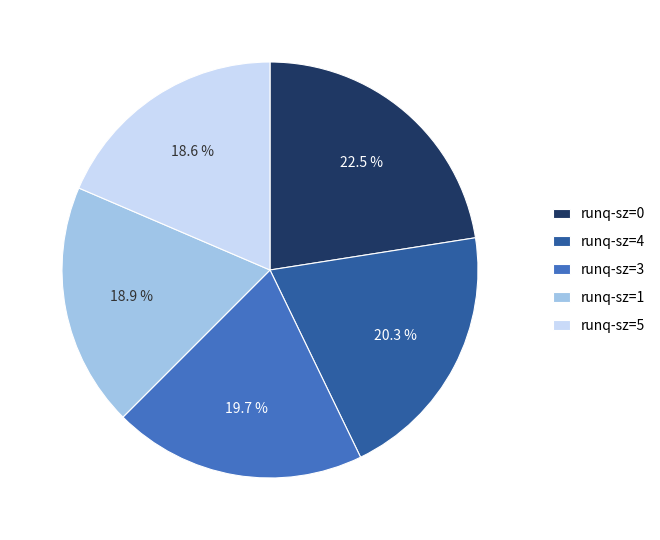

Does any single category account for the majority?

No